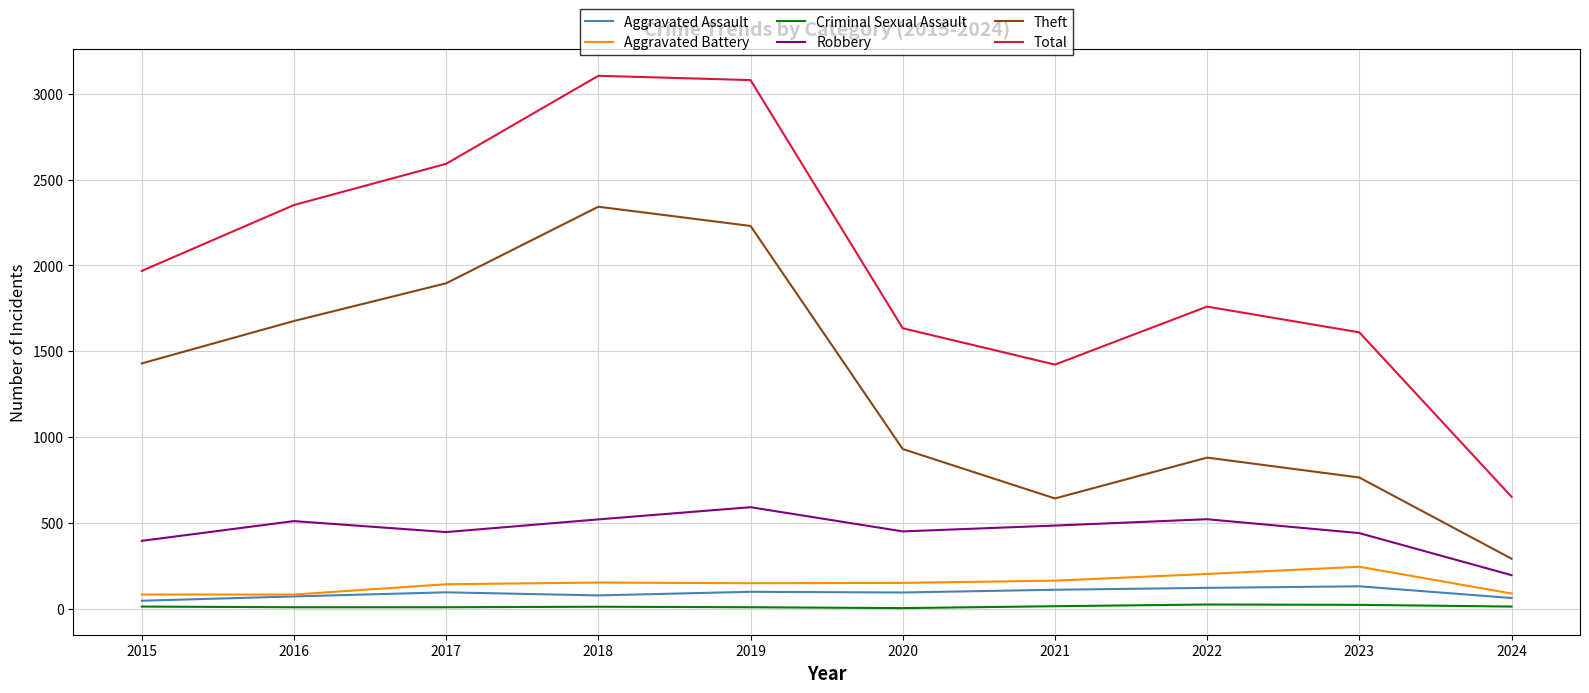

True or false: Total and Theft cross at least once.

False